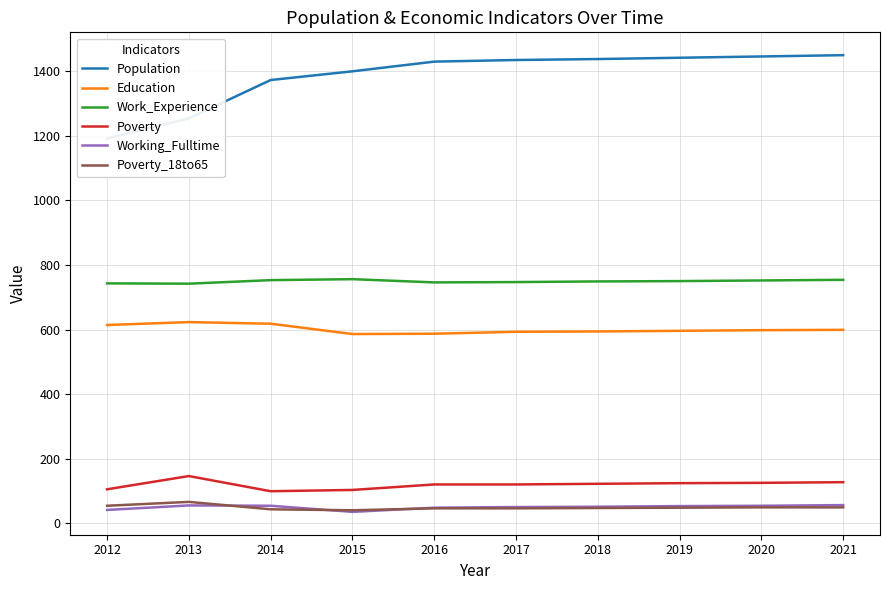

Reading left to right, extract all data points from this chart.

Population: 1192	1254	1373	1400	1430	1435	1438	1442	1446	1450
Education: 614	623	618	586	587	593	594	596	598	599
Work_Experience: 743	742	753	756	746	747	749	750	752	754
Poverty: 105	146	99	103	120	120	122	124	125	127
Working_Fulltime: 41	55	54	35	48	50	51	53	54	56
Poverty_18to65: 54	66	43	40	46	46	47	48	49	49